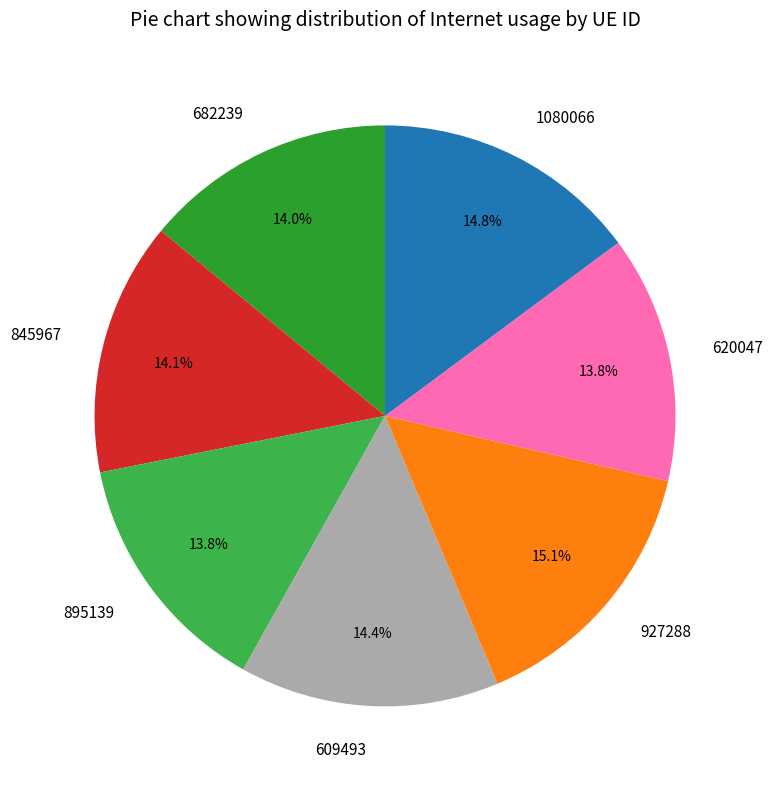

To the nearest percent, what portion does 1080066 represent?

15%